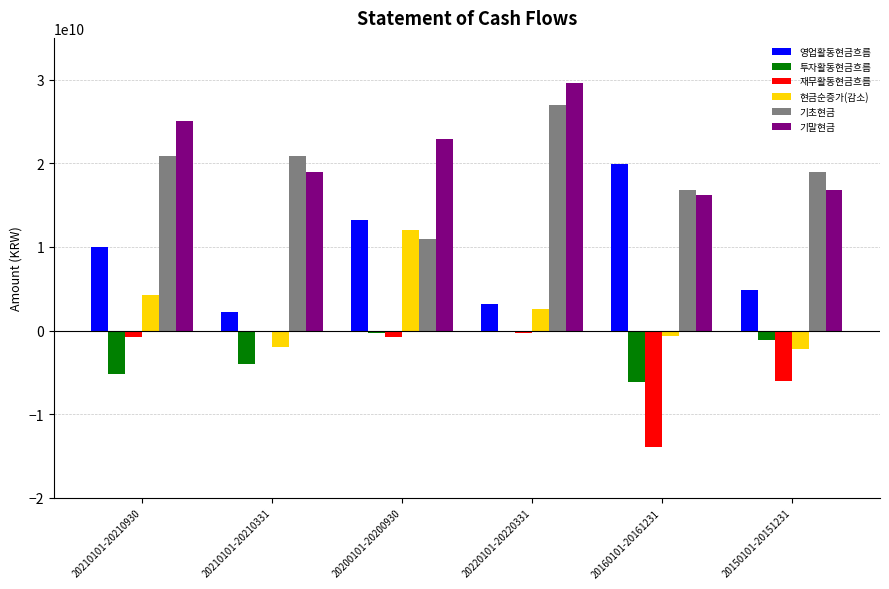

What is the greatest value displayed?

29577756241